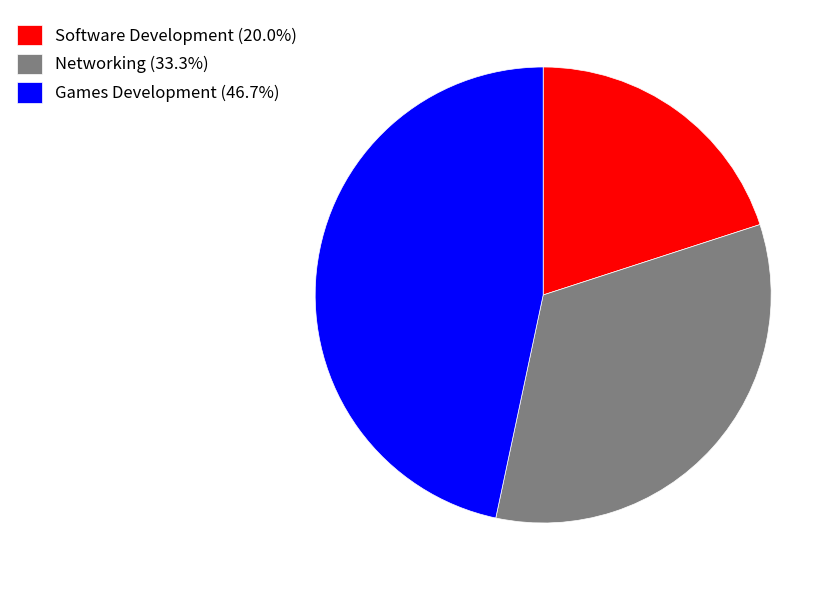

Which category has the biggest portion of the pie?

Games Development